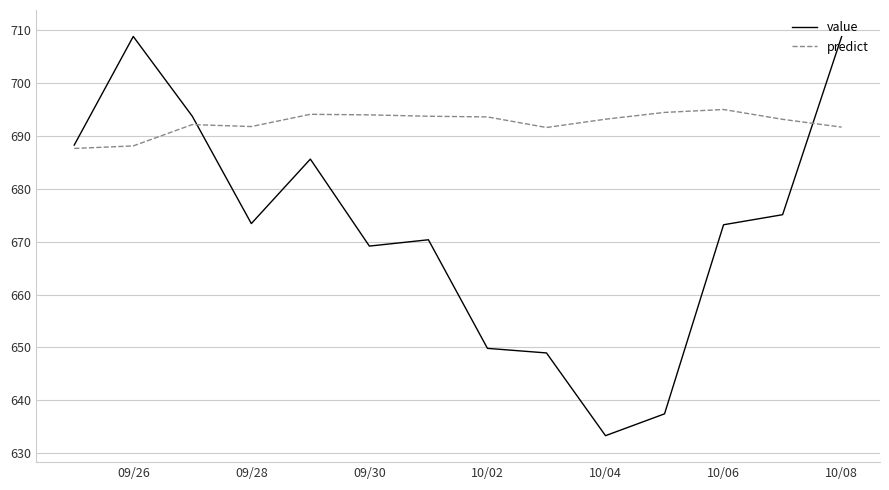

Rank the series by their average value, from lowest to highest.

value, predict